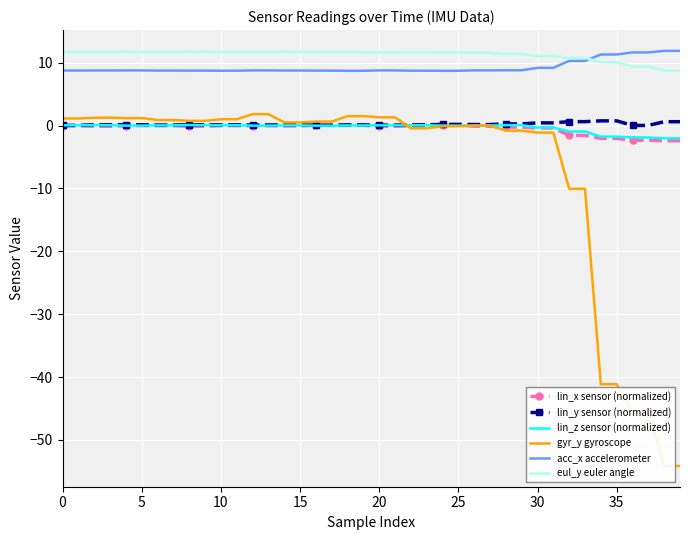

True or false: acc_x accelerometer and lin_x sensor (normalized) cross at least once.

False